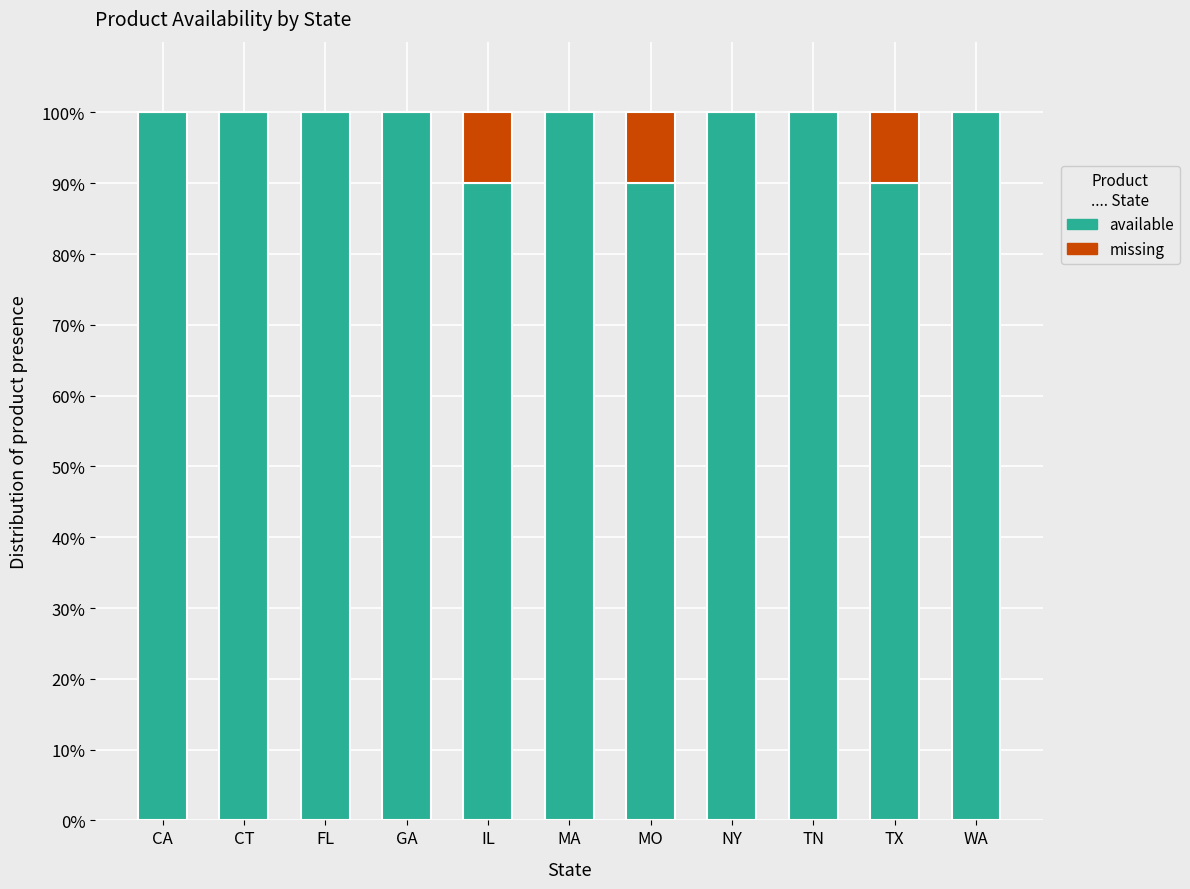

What is the total value across all series at IL?

100